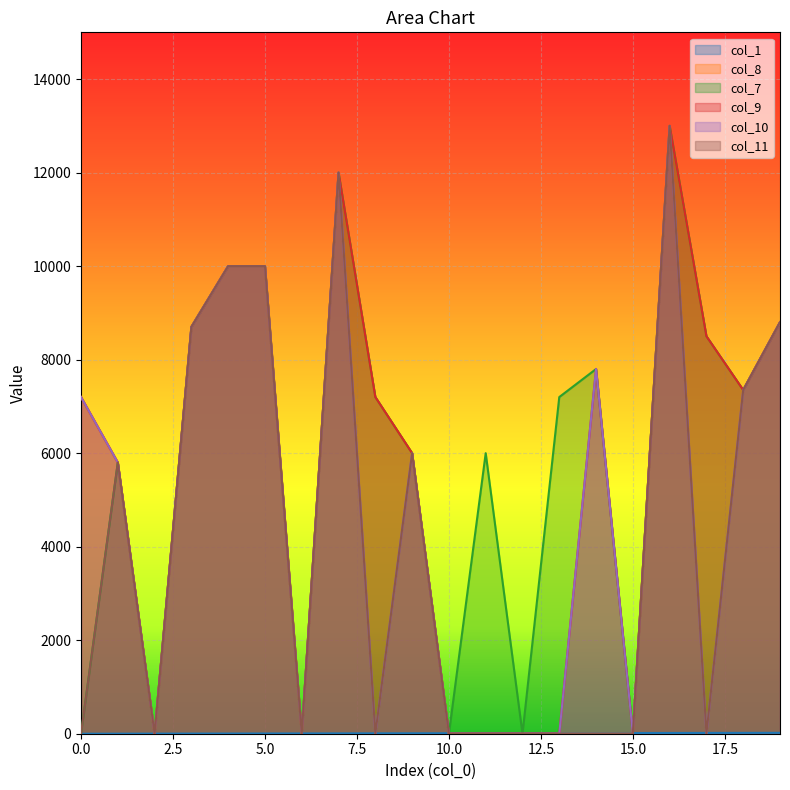

At which category is the sum across all series the highest?

16